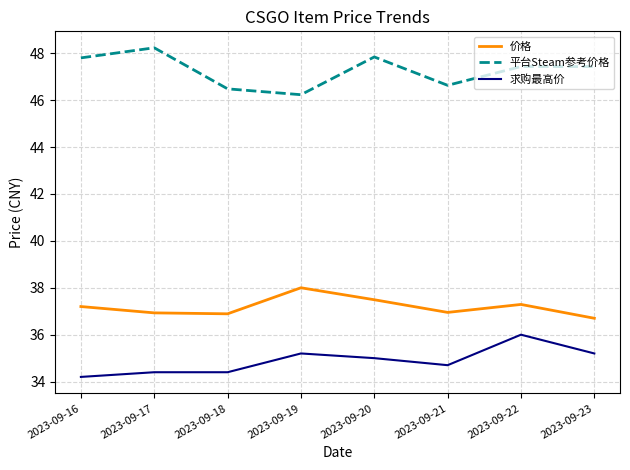

What is the difference between the second highest and second lowest values in the 求购最高价 series?

0.8